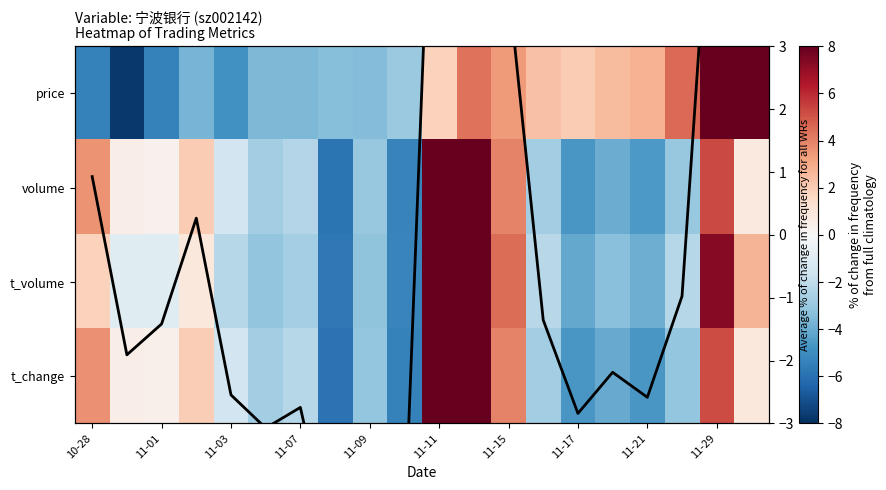

Rank the series by their maximum value, from lowest to highest.

avg, price, t_volume, volume, t_change